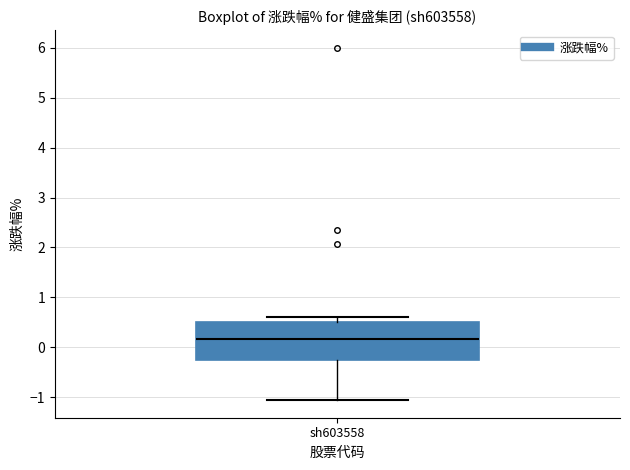

Read this box plot against the y-axis: the position of the median line, the range covered by the box, and the ends of both whiskers. The values are not printed on the chart, so give them approximately, as read against the axis.

median 0.2, box -0.3 to 0.5, whiskers -1.1 to 0.6